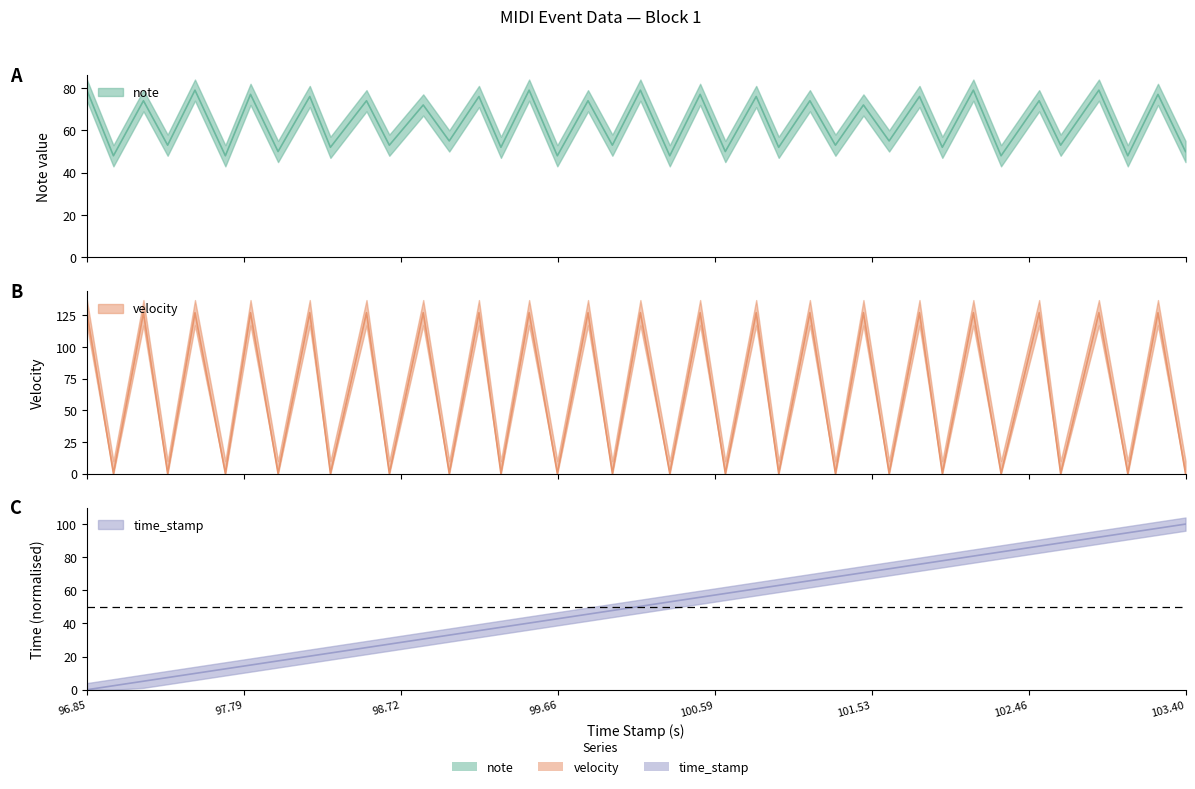

How many times do velocity and time_stamp cross each other?

39